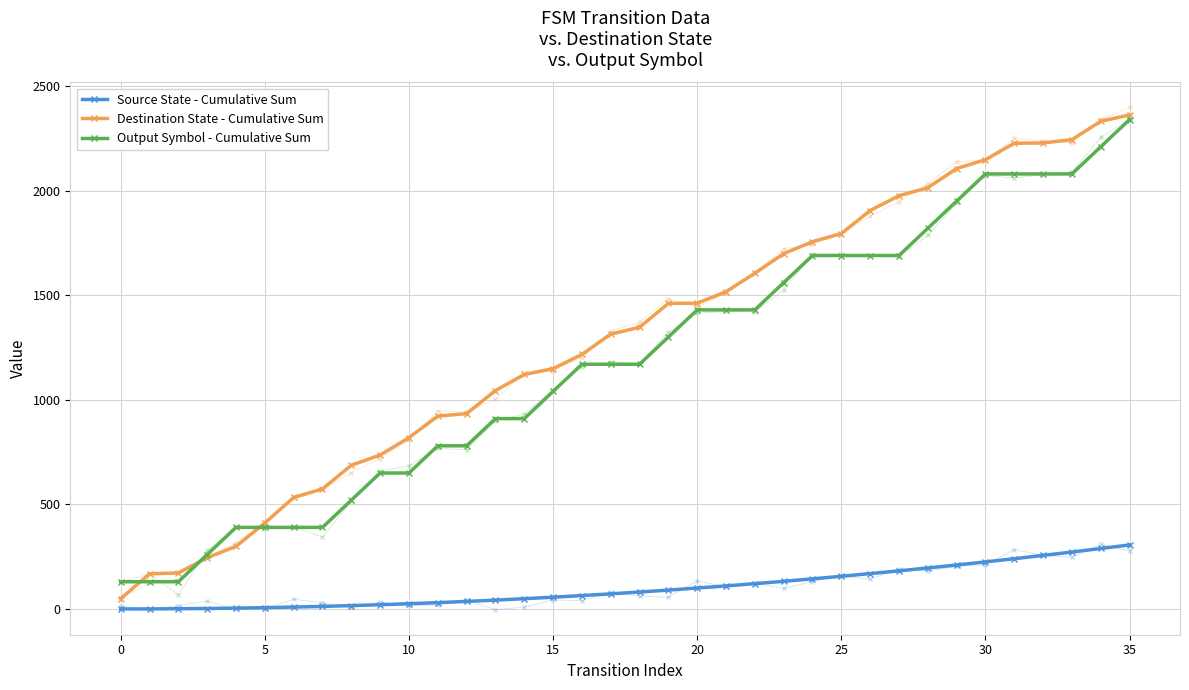

What is the sum of the Destination State - Cumulative Sum values at 19 and 29?

3567